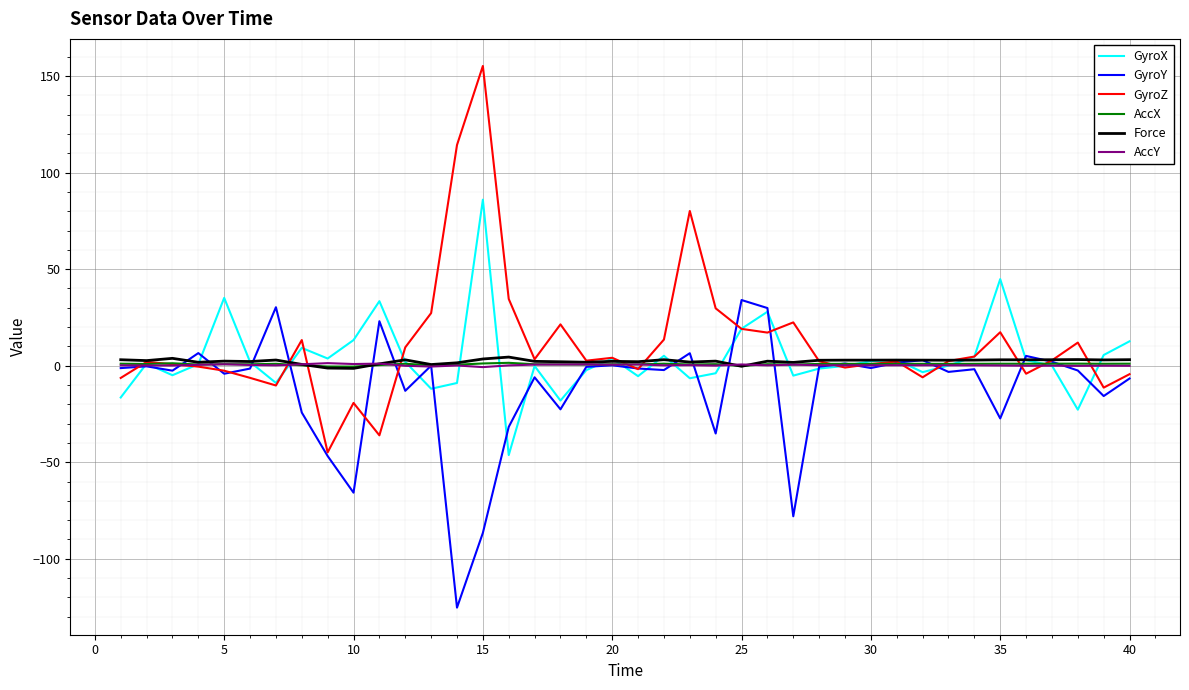

What is the minimum value shown in the chart?

-125.3